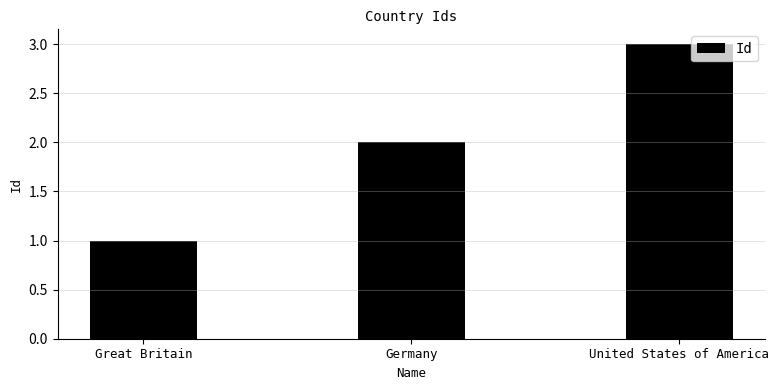

Reading left to right, transcribe all the data shown in this chart.

1	2	3